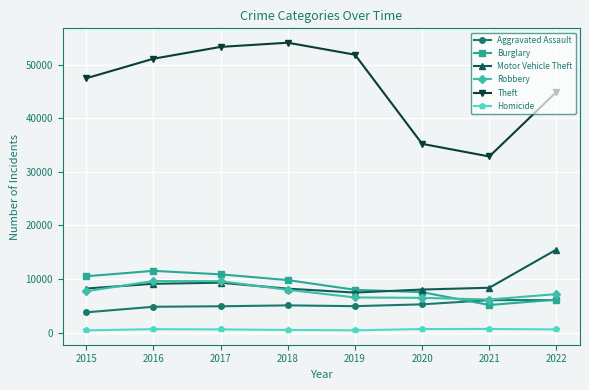

True or false: Homicide and Theft cross at least once.

False